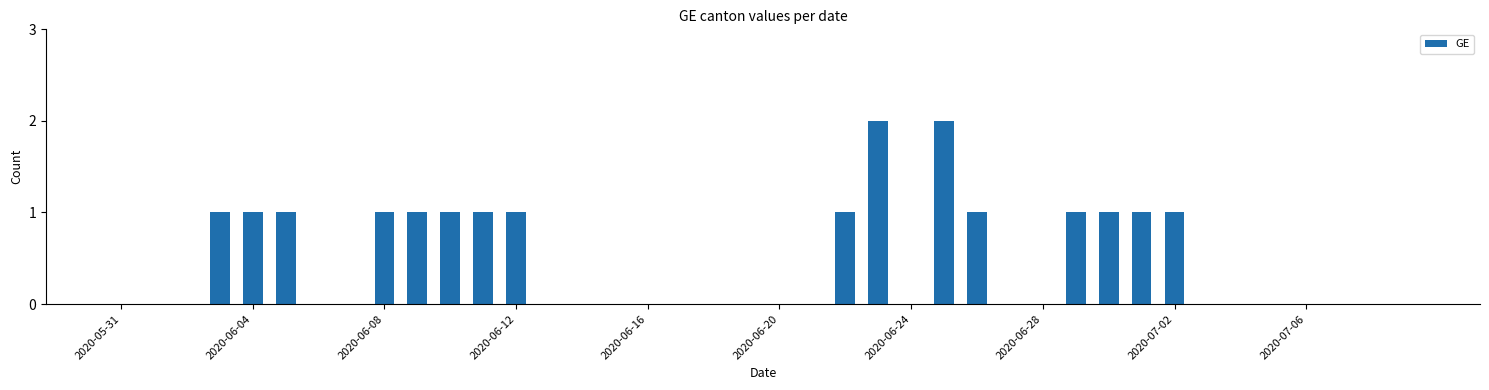

What is the sum of all values?

18